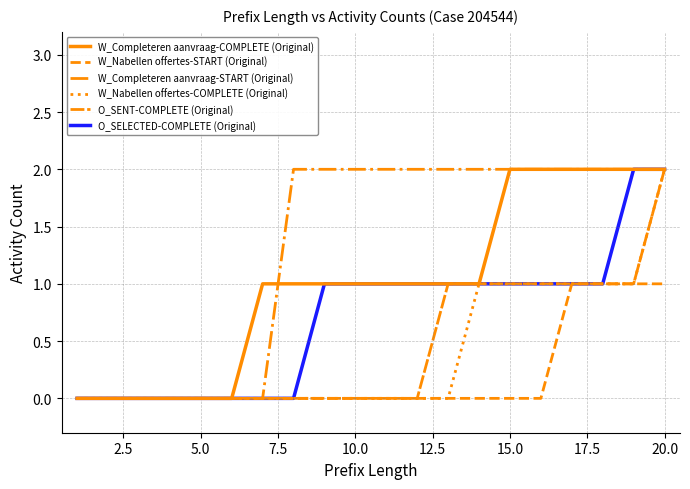

Rank the series by their maximum value, from highest to lowest.

W_Completeren aanvraag-COMPLETE (Original), W_Completeren aanvraag-START (Original), W_Nabellen offertes-COMPLETE (Original), O_SENT-COMPLETE (Original), O_SELECTED-COMPLETE (Original), W_Nabellen offertes-START (Original)